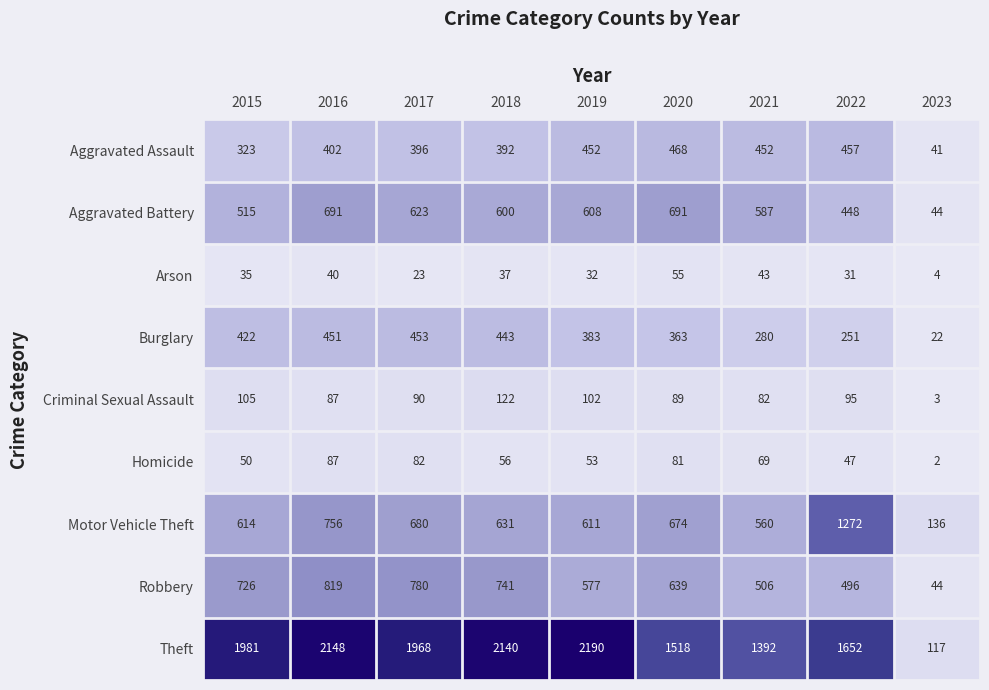

Is the value of Motor Vehicle Theft at 2019 greater than the value of Arson at 2020?

Yes